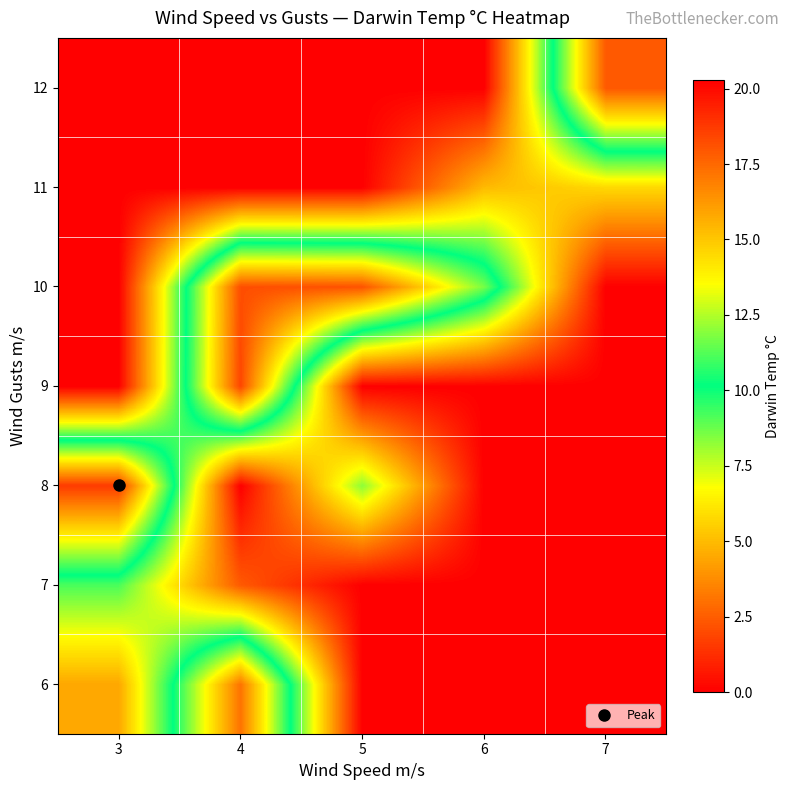

At how many categories does at least one series exceed 10?

5